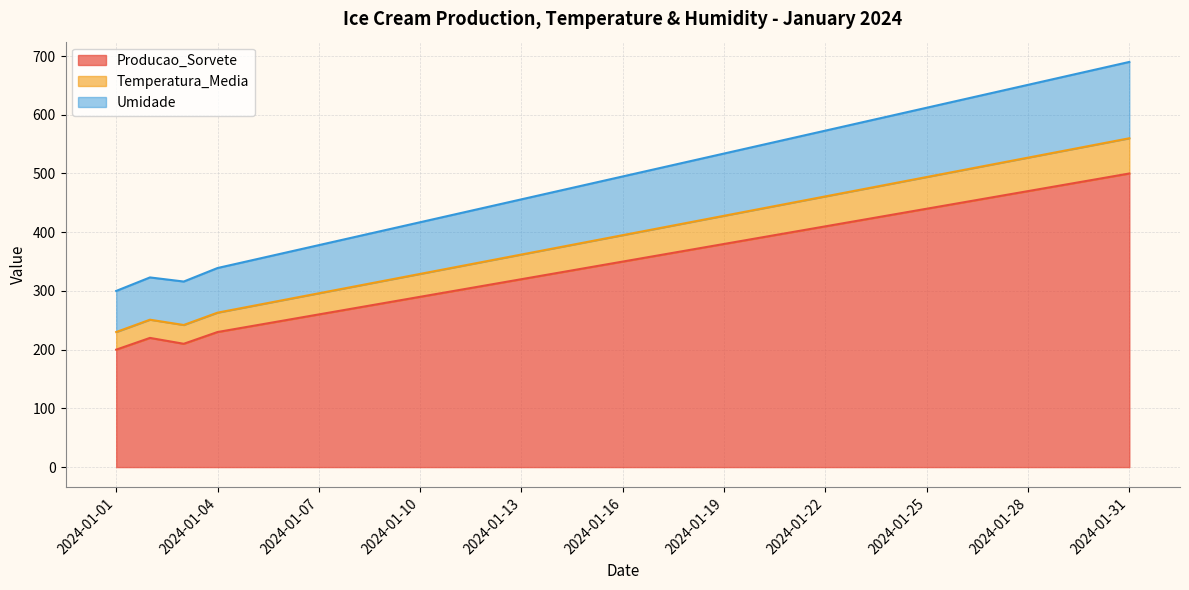

What is the value of the Producao_Sorvete point at the 10th from the left?

290